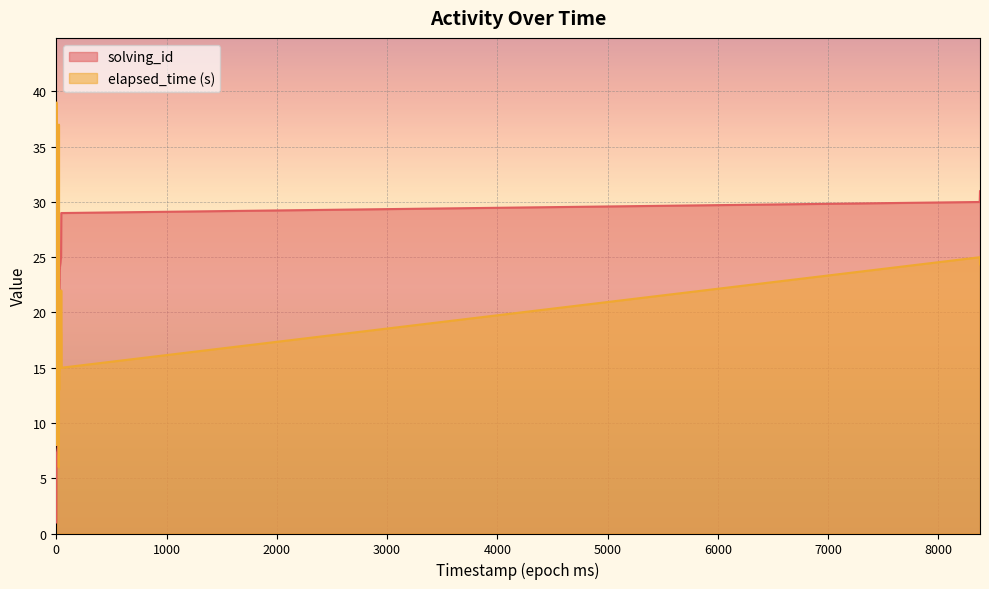

Rank the series by their maximum value, from lowest to highest.

solving_id, elapsed_time (s)